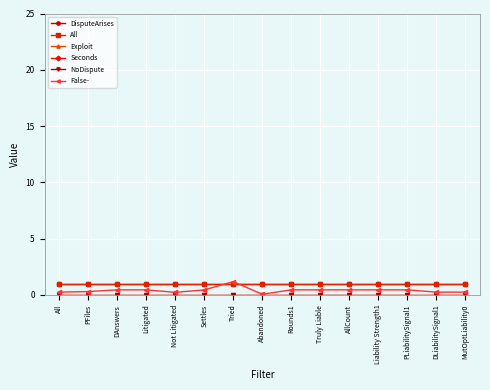

How many lines are shown in the chart?

6